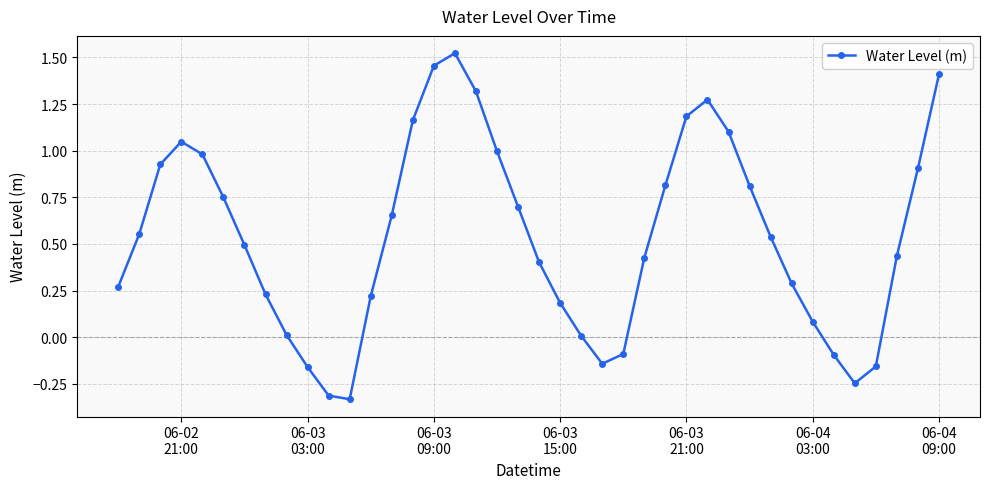

How many points are lower than both their immediate neighbors (excluding endpoints)?

3